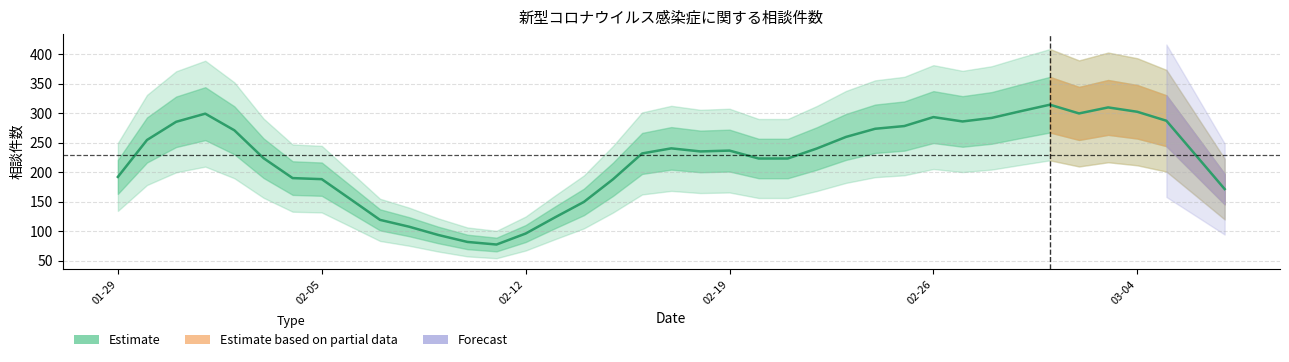

What is the smallest value displayed?

77.4